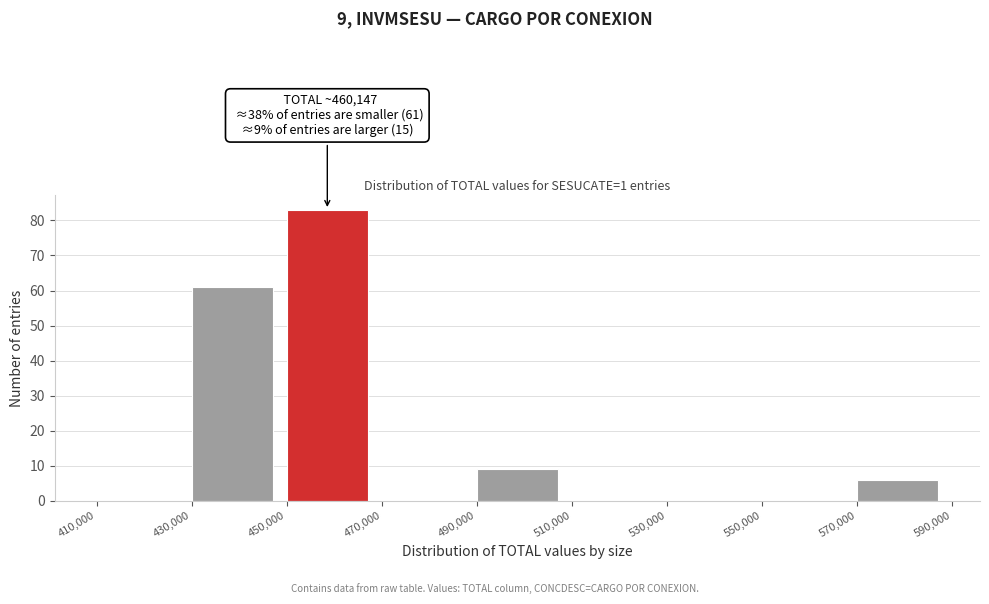

Which range on the x-axis has the tallest bar?

450,000 to 470,000